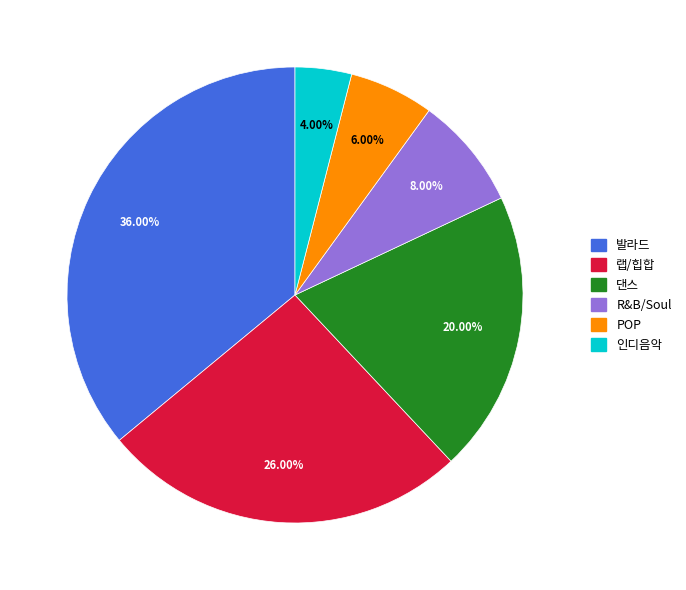

Which slice is the smallest?

인디음악